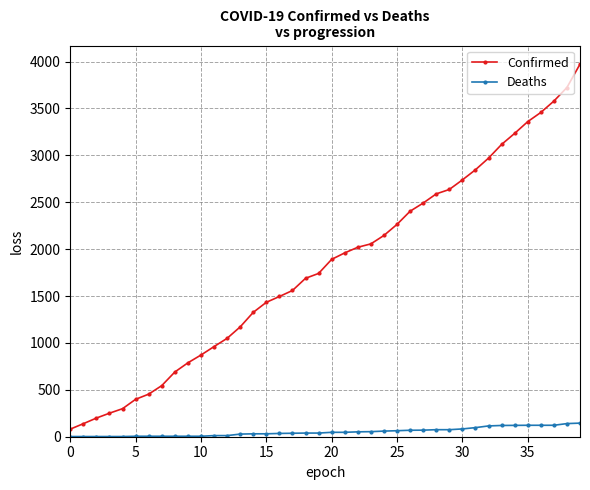

Which series has the largest total across all categories?

Confirmed